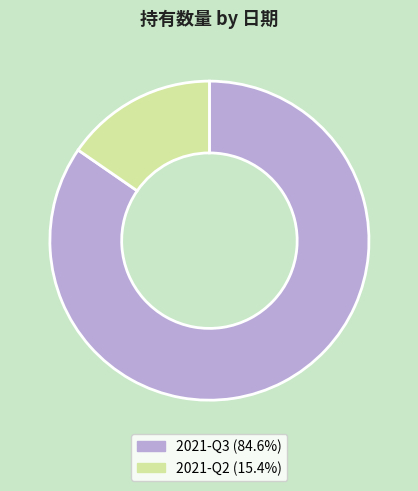

Which category has the biggest portion of the pie?

2021-Q3